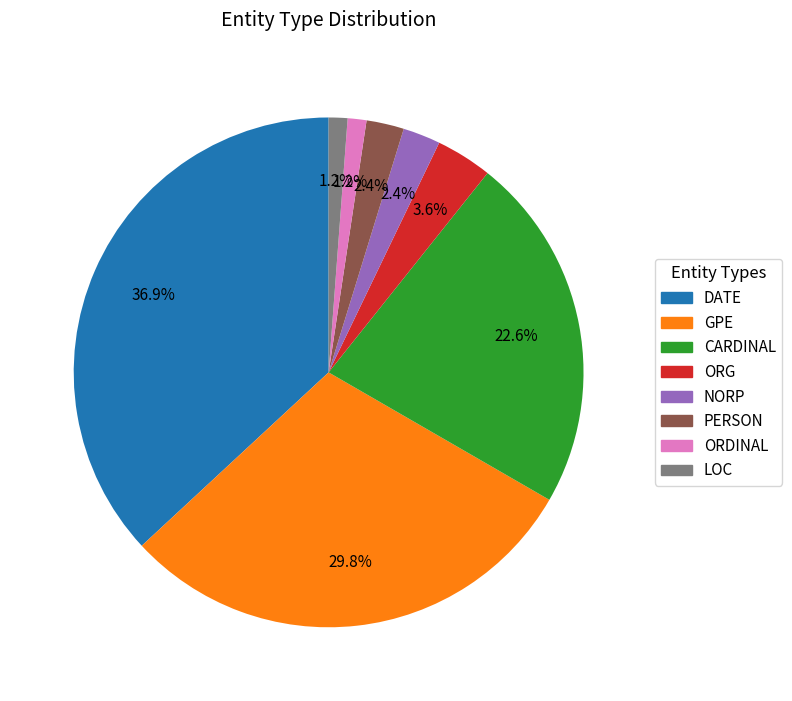

The CARDINAL slice represents 23% of the pie. True or false?

True